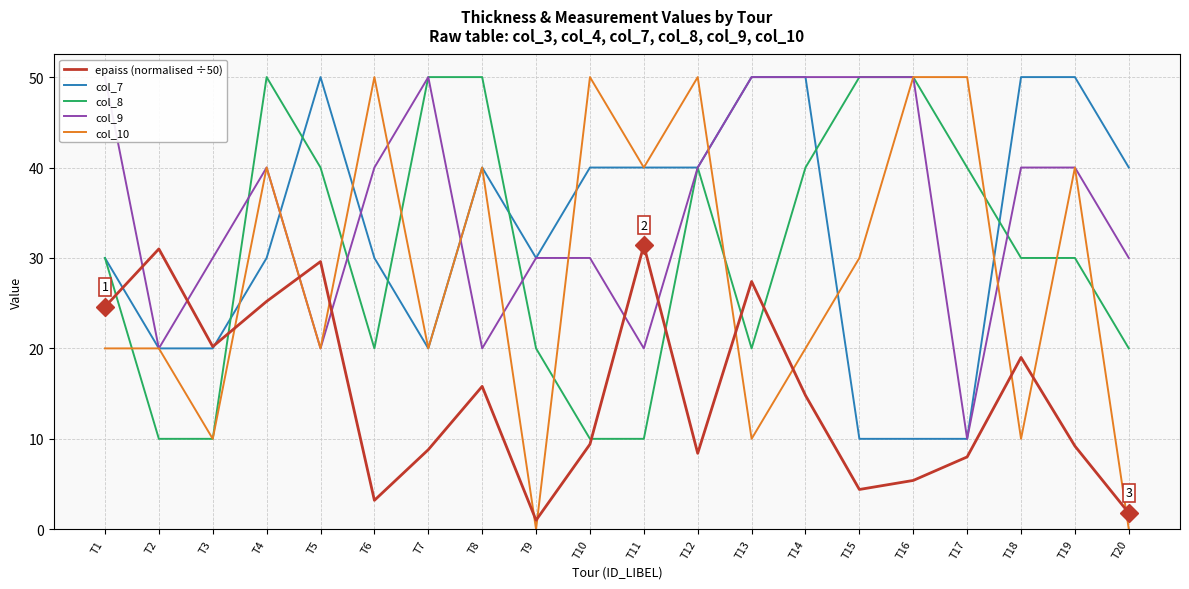

The value of epaiss (normalised ÷50) at T14 is 5.9. True or false?

False